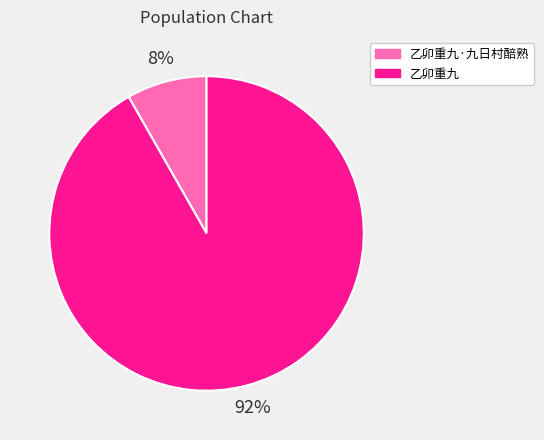

Does 乙卯重九·九日村醅熟 account for over 50% of the chart?

No